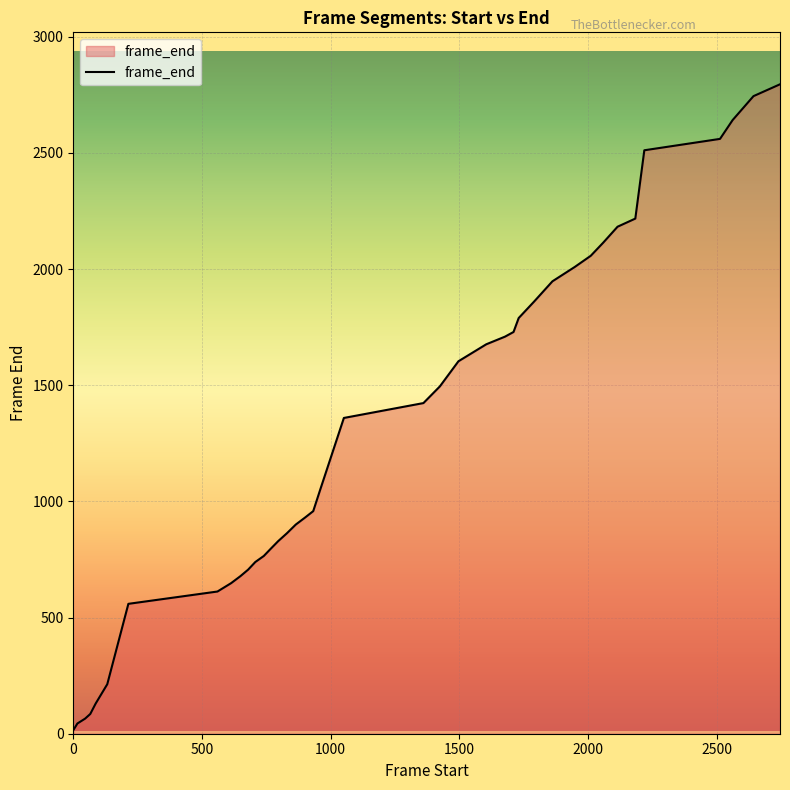

Count the number of categories in the chart.

40